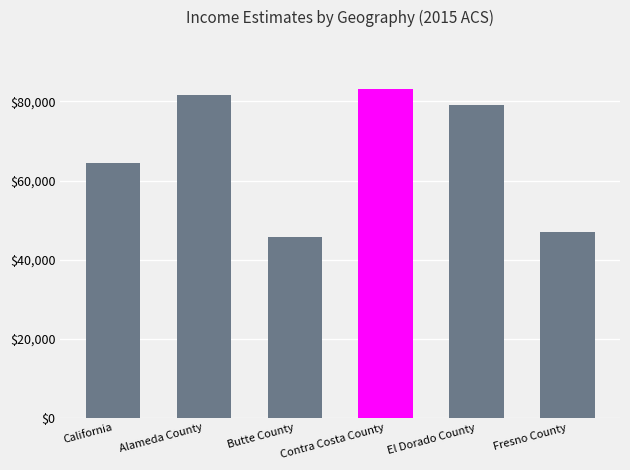

At which label does the data first exceed 79019?

Alameda County